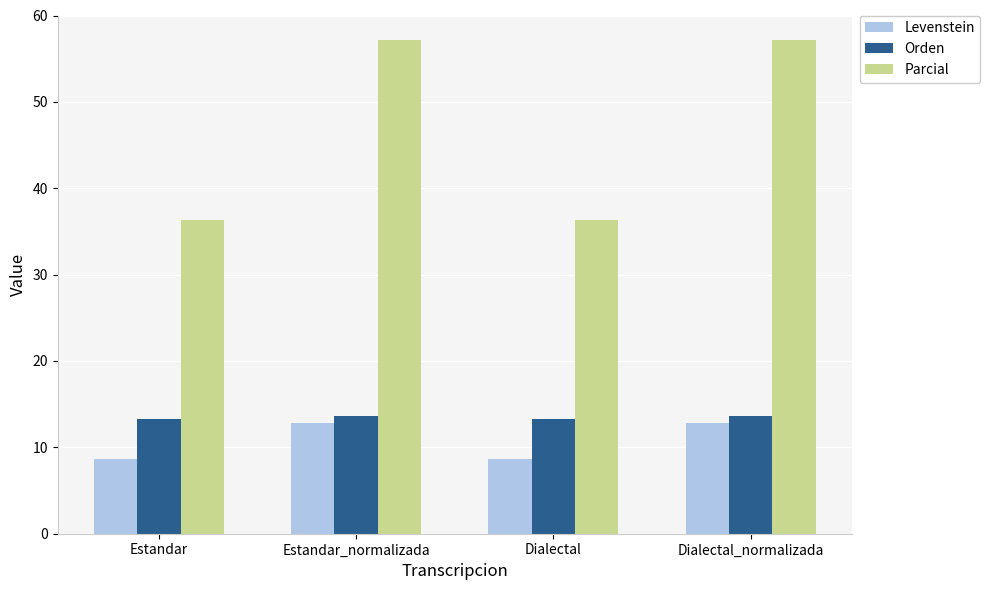

How many Orden values are between 13 and 14?

4